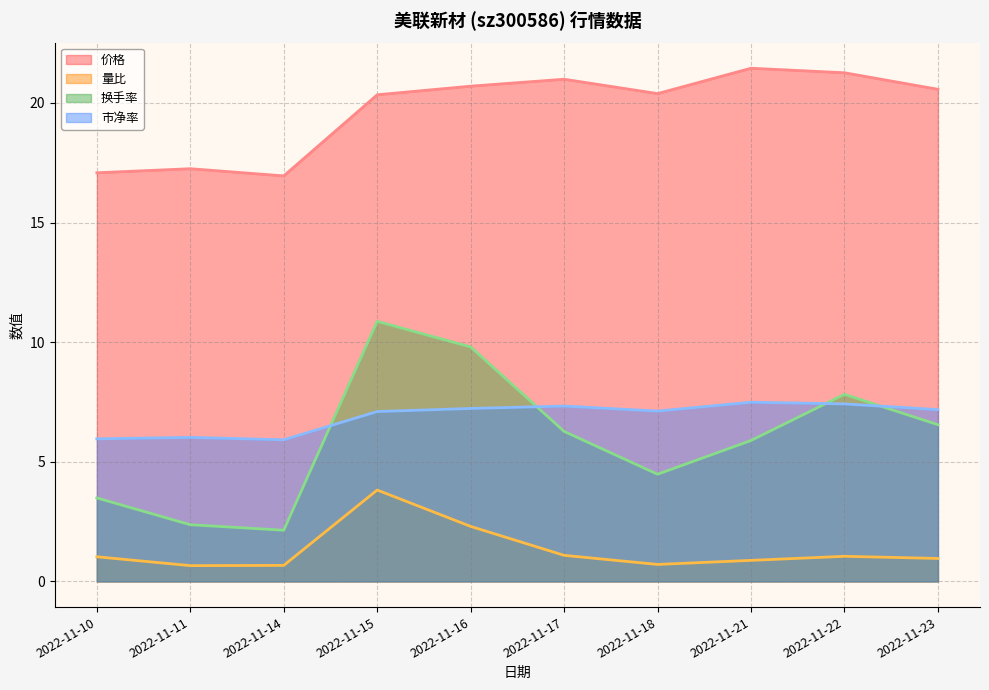

What is the difference between the maximum and minimum values in the 换手率 series?

8.7